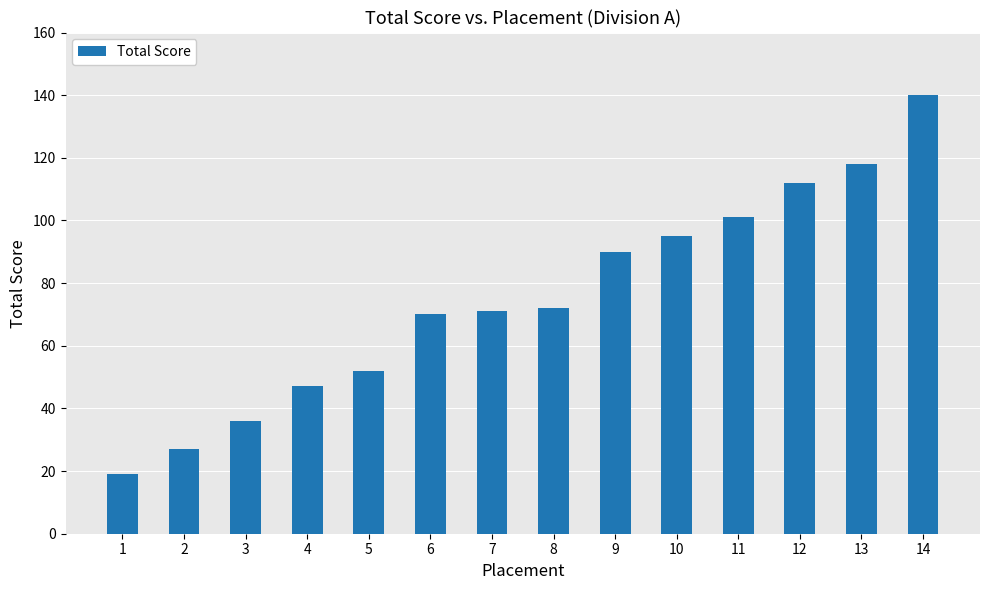

What is the average value?

75